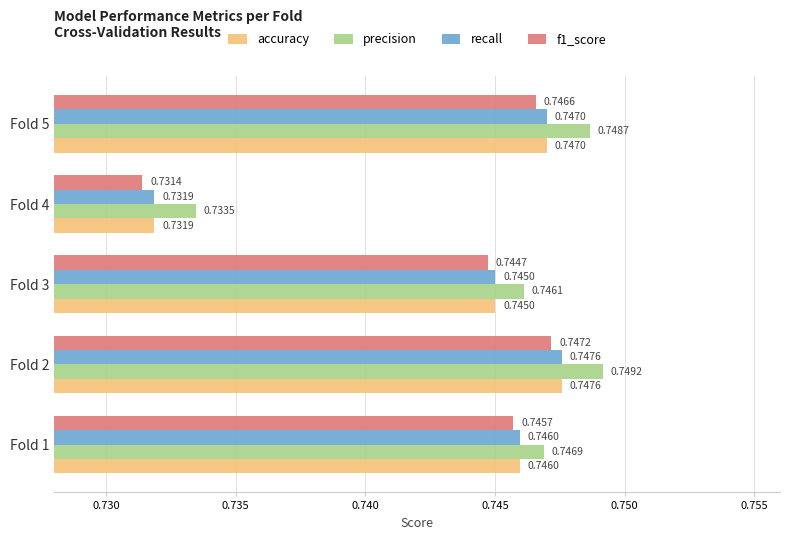

Is the value of accuracy at Fold 1 greater than the value of f1_score at Fold 3?

Yes